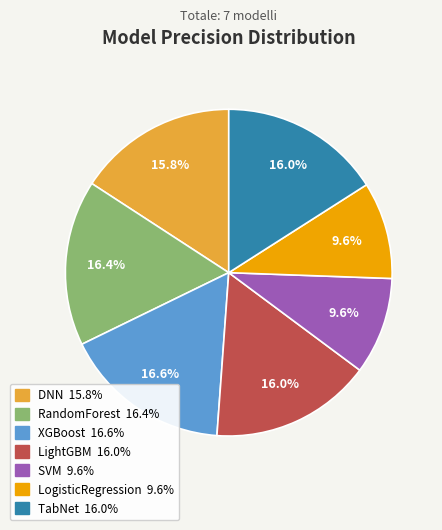

To the nearest percent, what is the difference between the RandomForest and DNN slice percentages?

1%